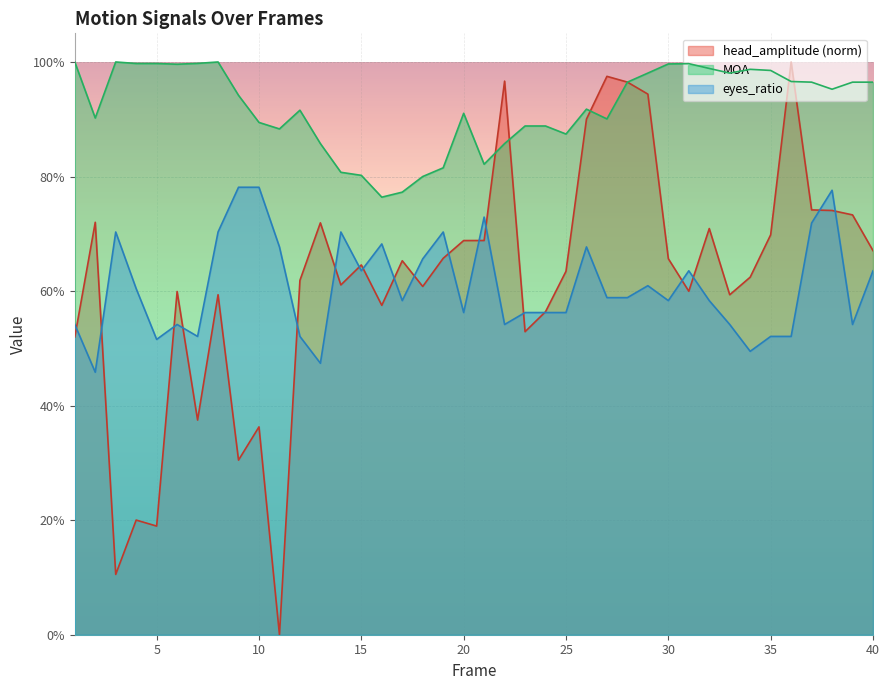

What is the difference between the second highest and minimum values in the head_amplitude series?

1.0